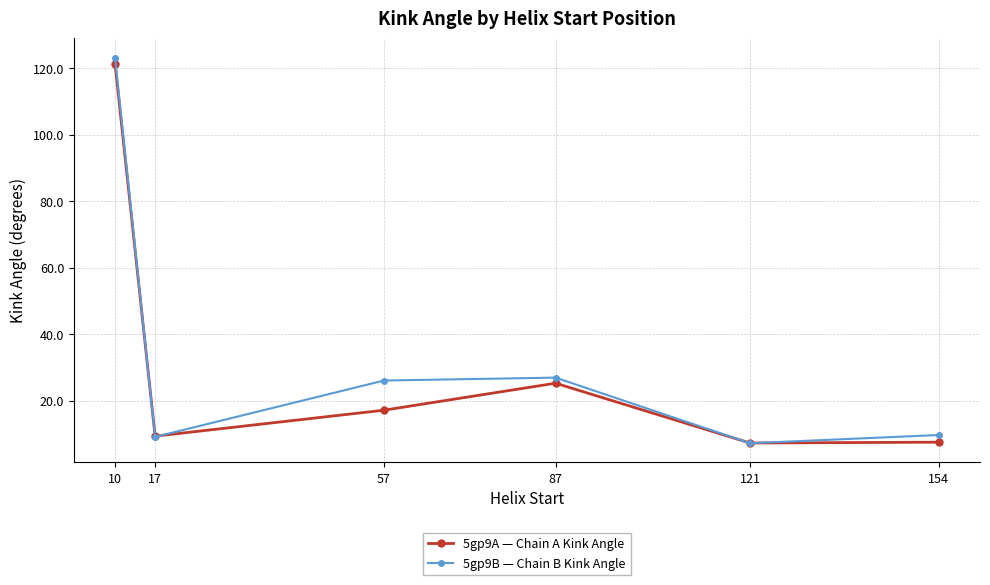

How many categories are shown in the chart?

6